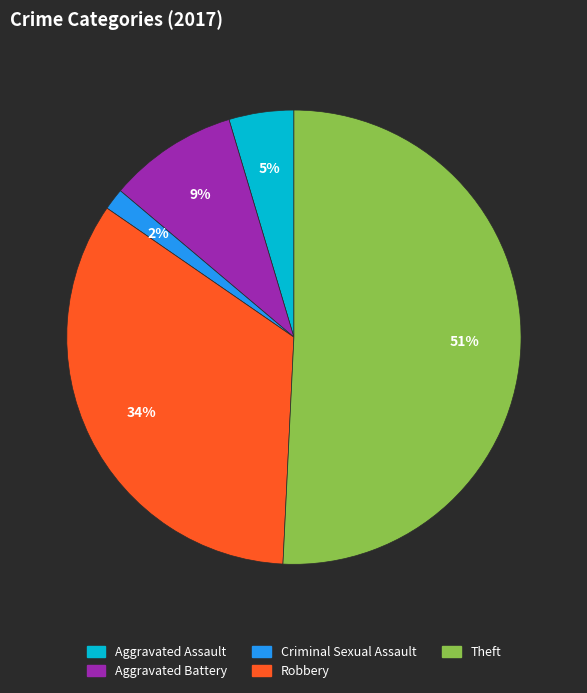

How many slices are in this pie chart?

5